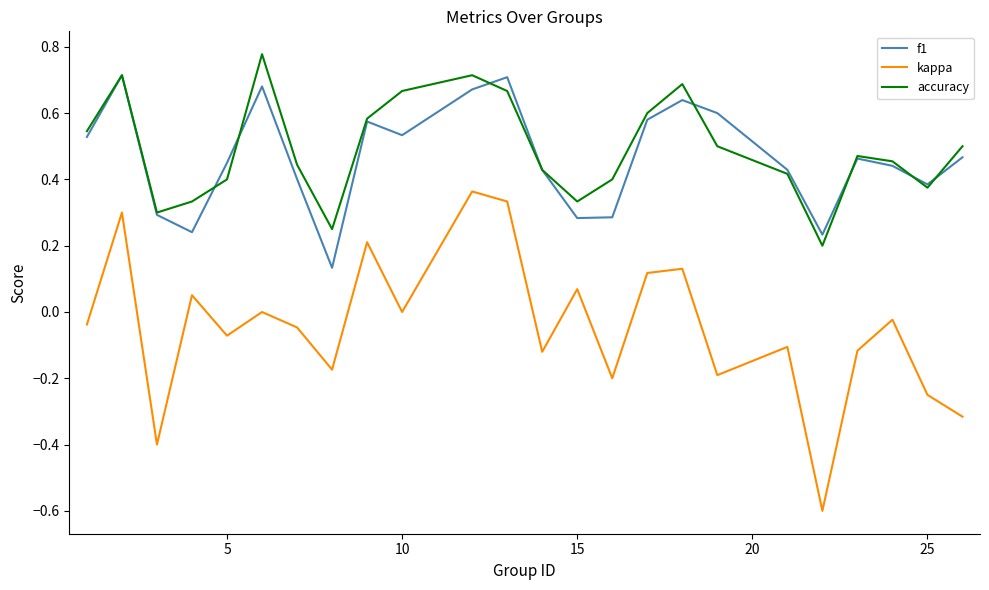

Which series has the largest range (max minus min)?

kappa